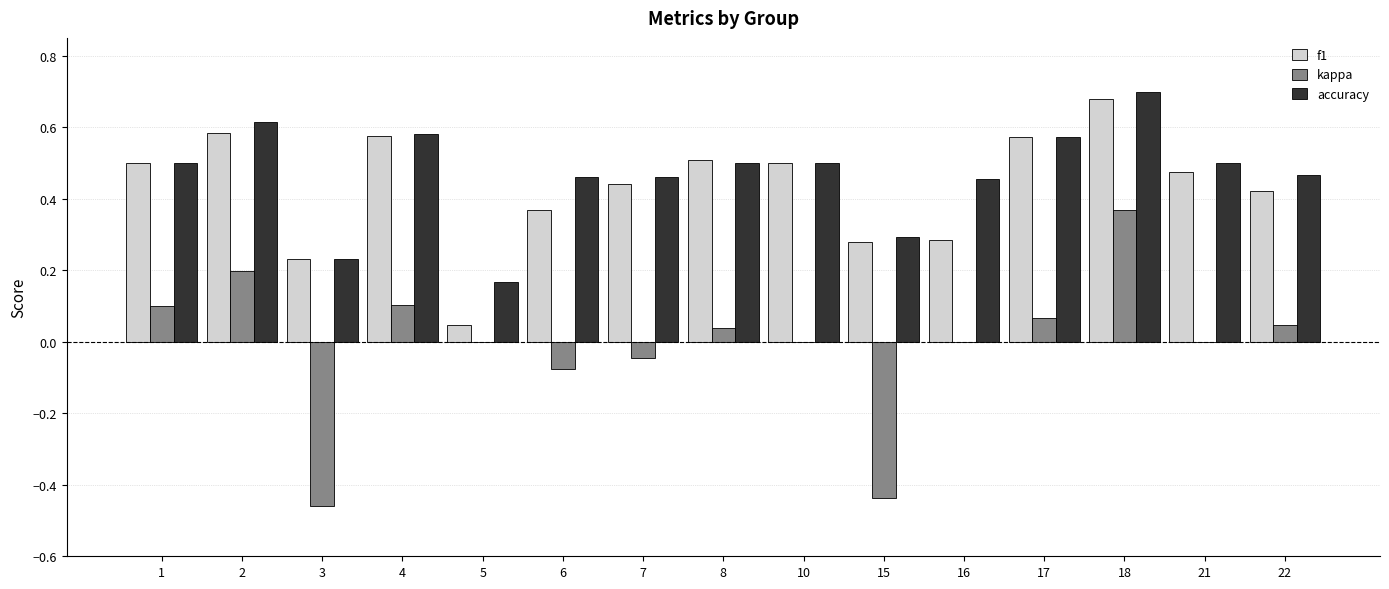

What is the sum of all accuracy values?

7.0